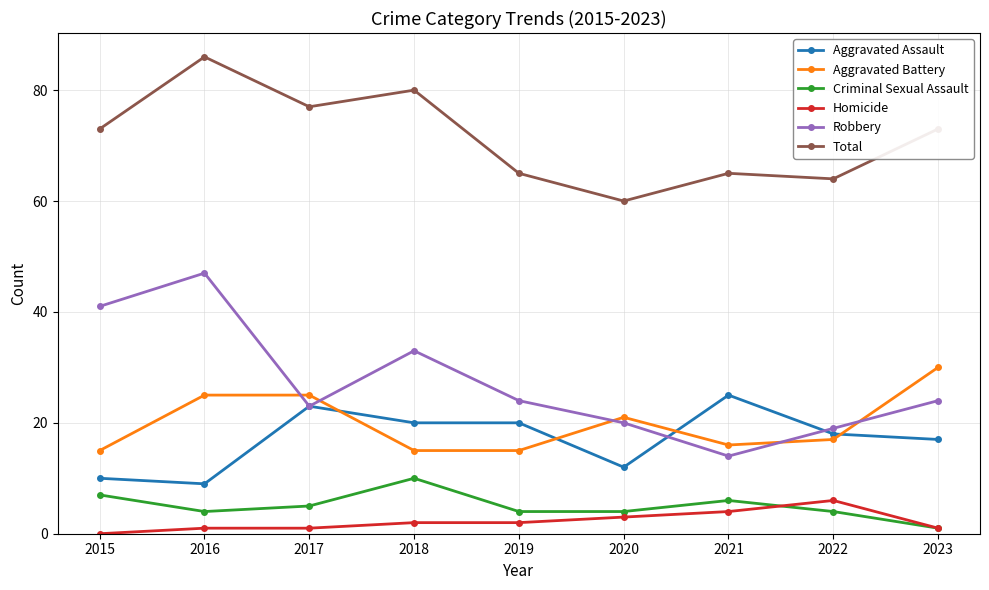

What is the difference between the maximum and minimum values in the Robbery series?

33